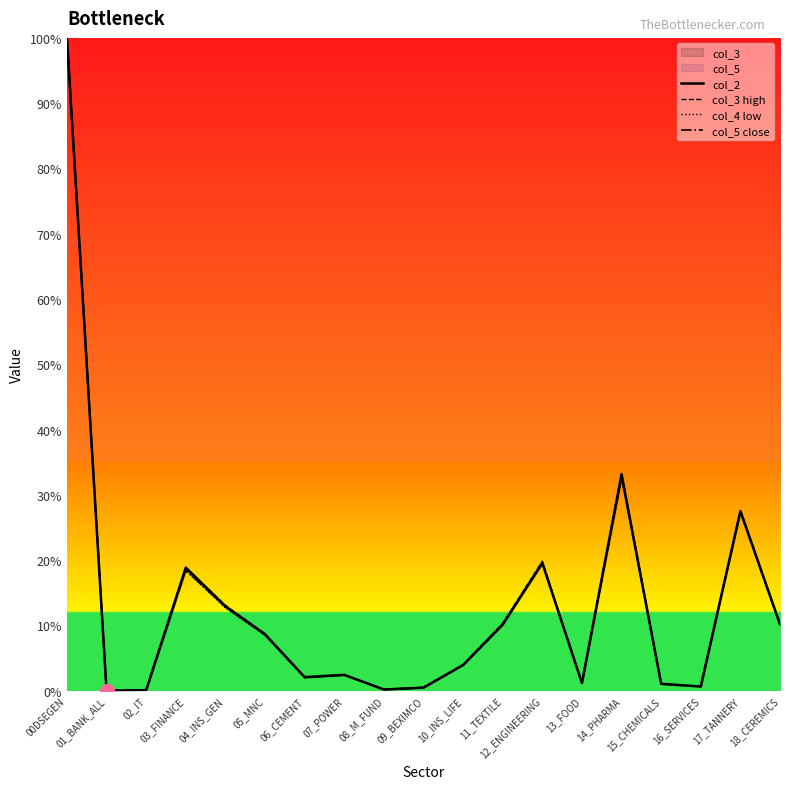

Which series changed the most between 05_MNC and 10_INS_LIFE?

col_3 high